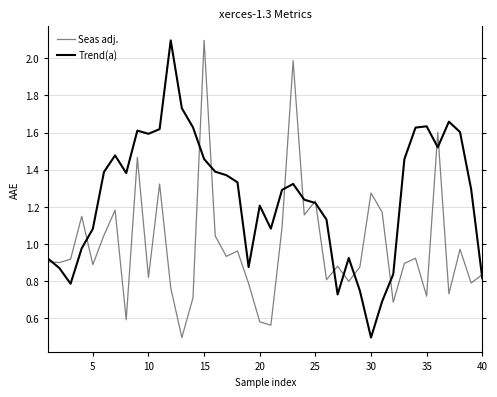

At how many categories does at least one series exceed 1?

31